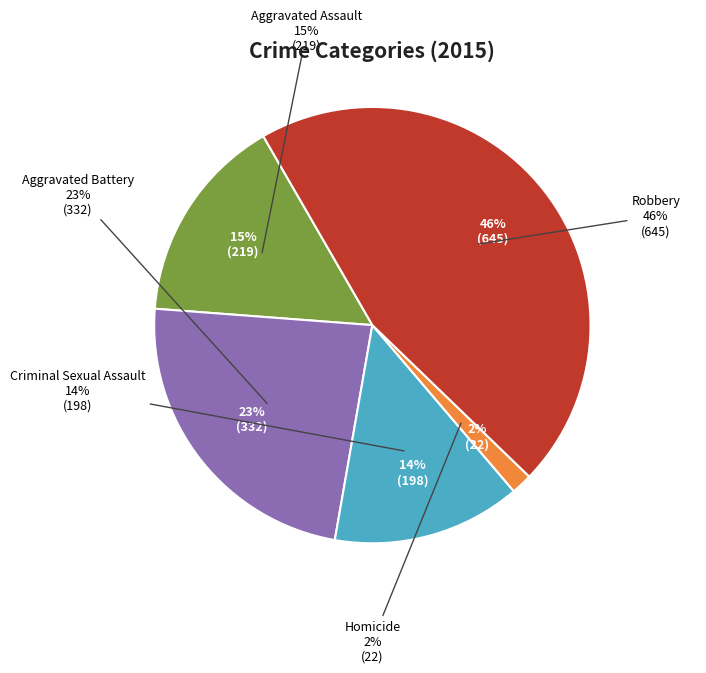

What is the smallest slice in the pie chart?

Homicide